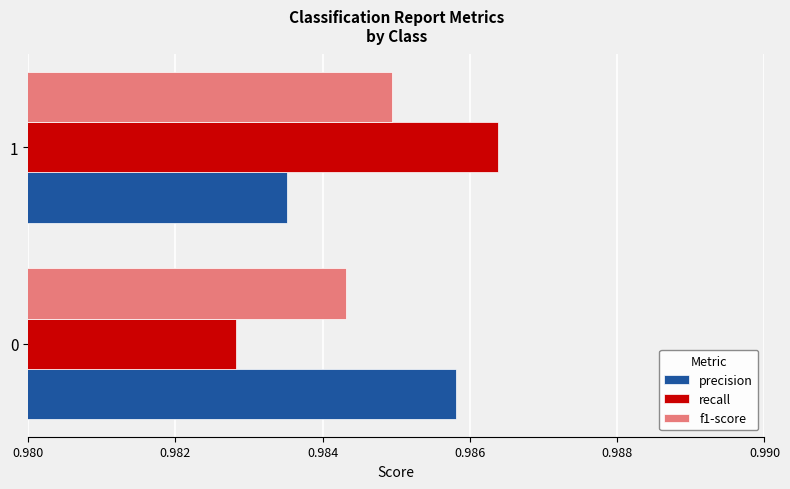

Rank the series by their maximum value, from lowest to highest.

f1-score, precision, recall